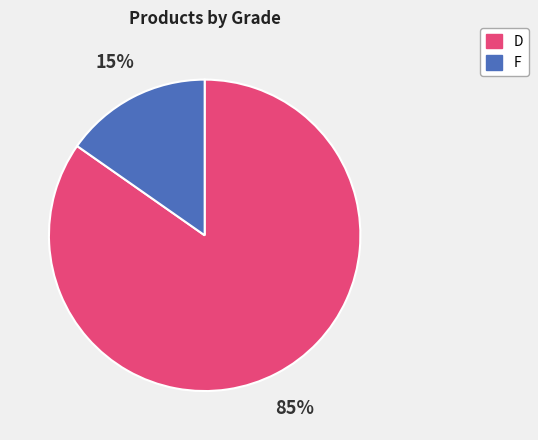

What is the largest slice in the pie chart?

D